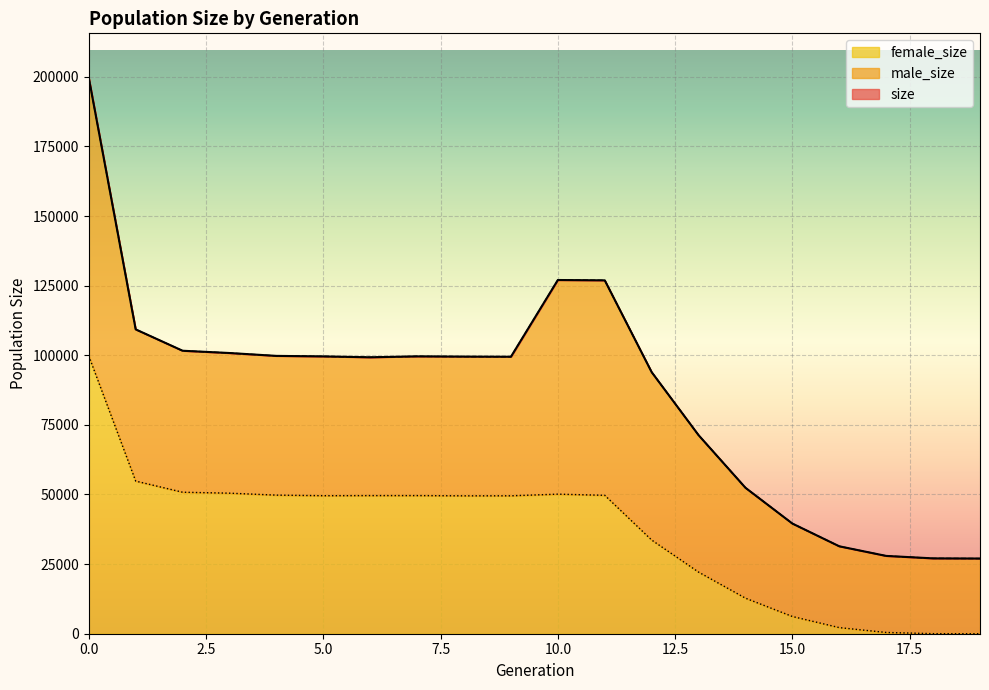

Is the value of size at 12 greater than the value of female_size at 1?

Yes